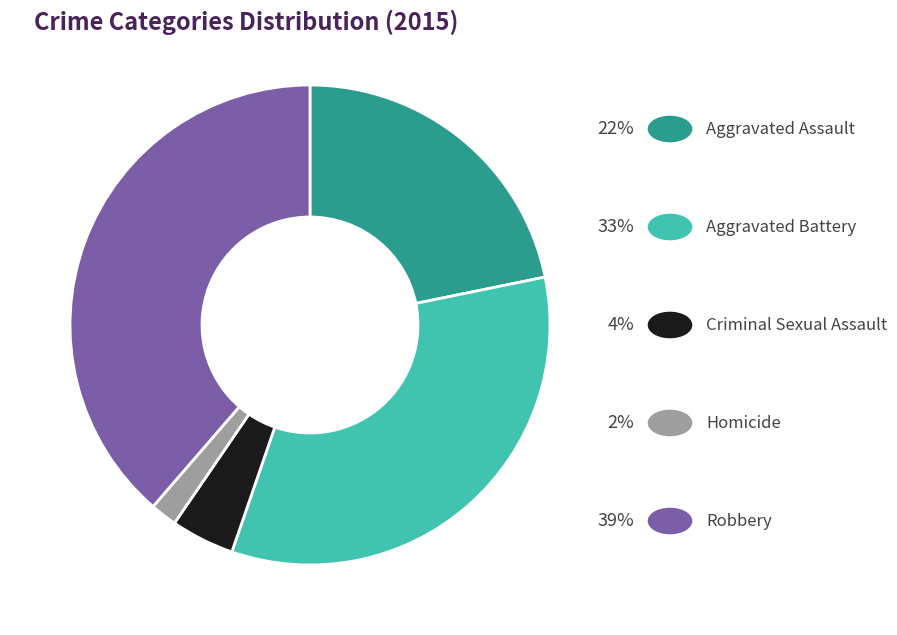

Is there a majority slice in this chart?

No